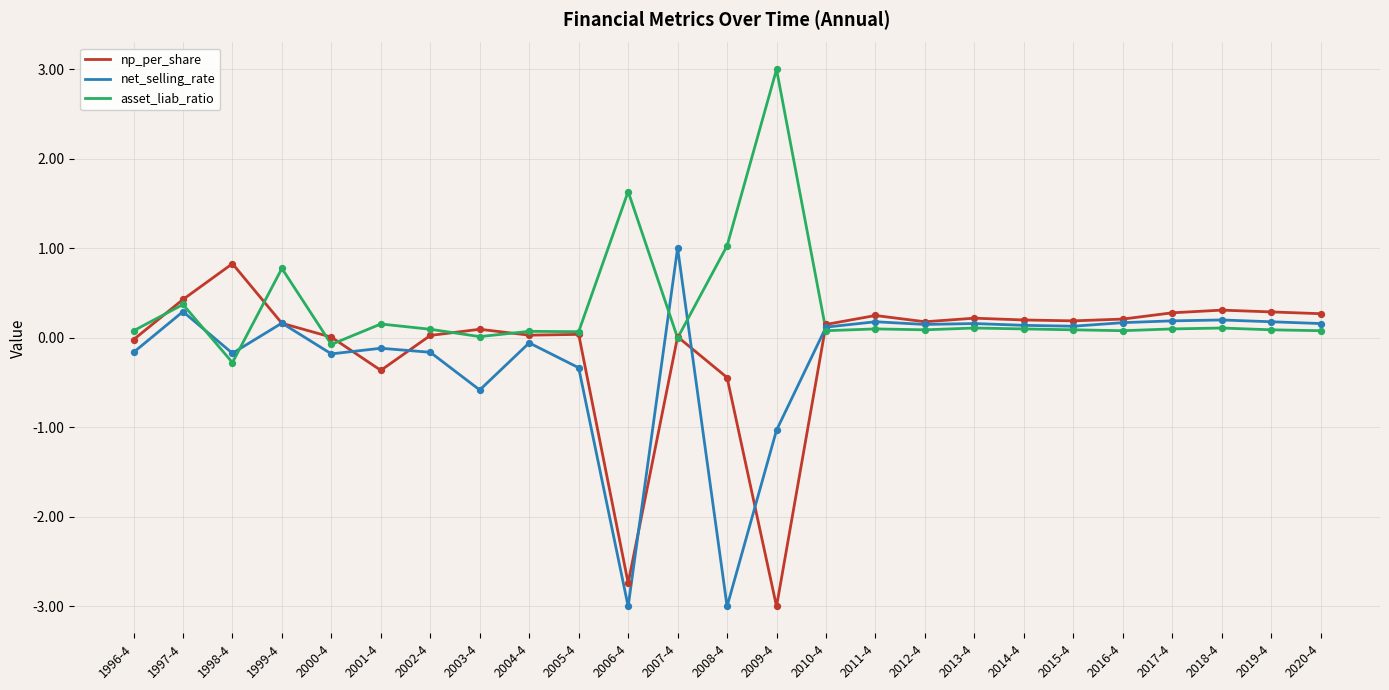

Which series has the largest total across all categories?

asset_liab_ratio